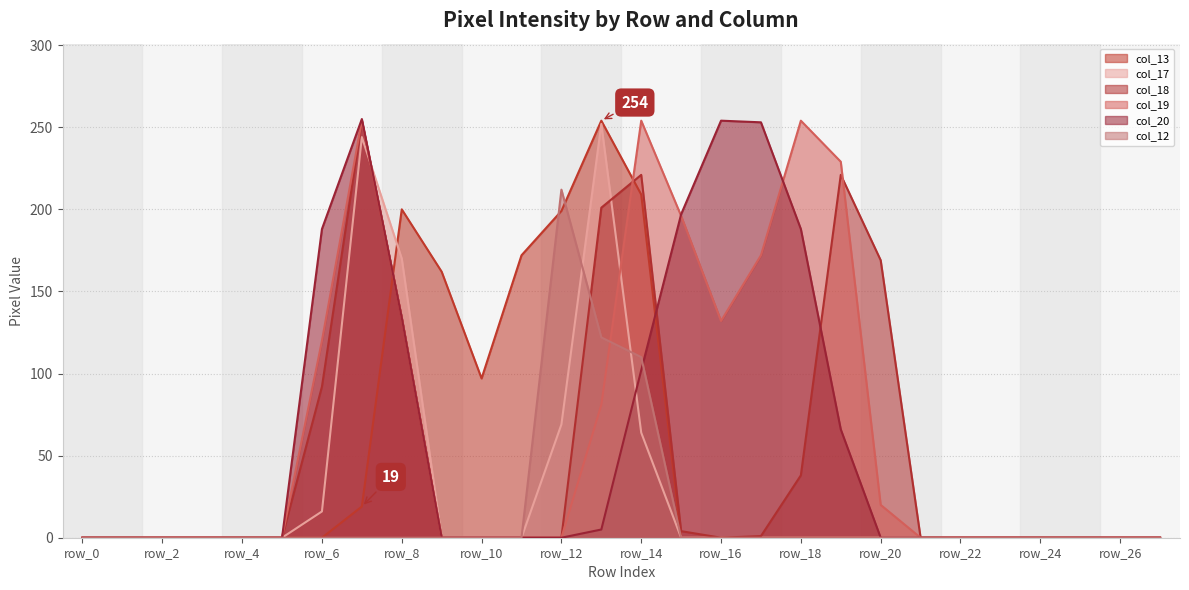

What is the sum of all col_18 values?

1335